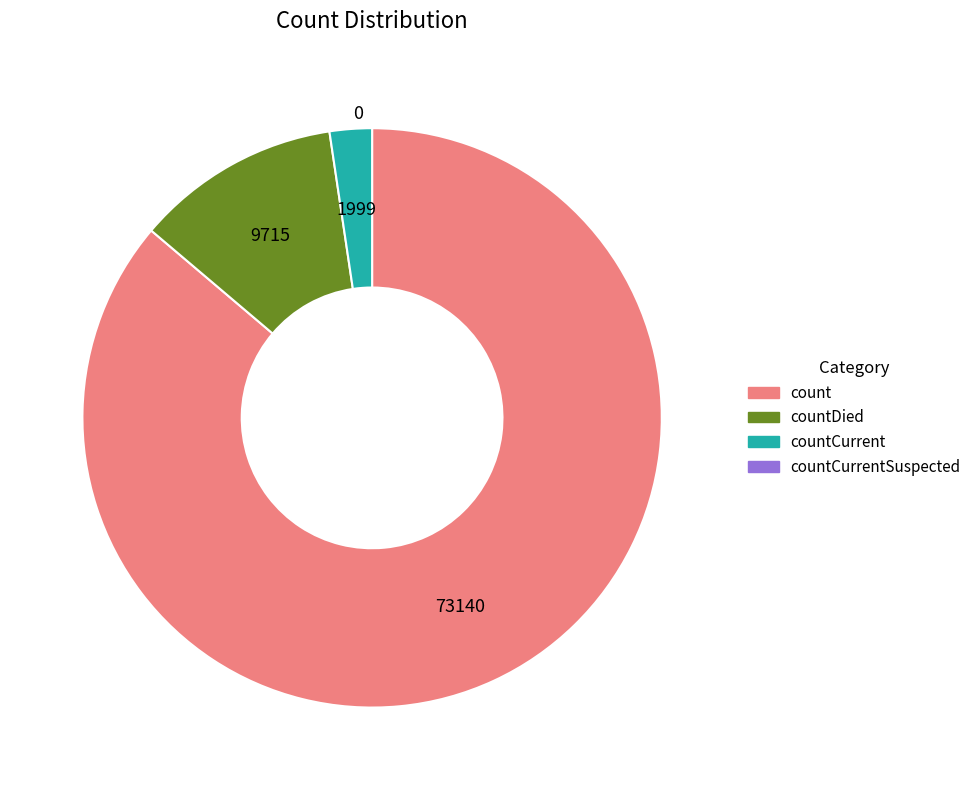

Is there a majority slice in this chart?

Yes